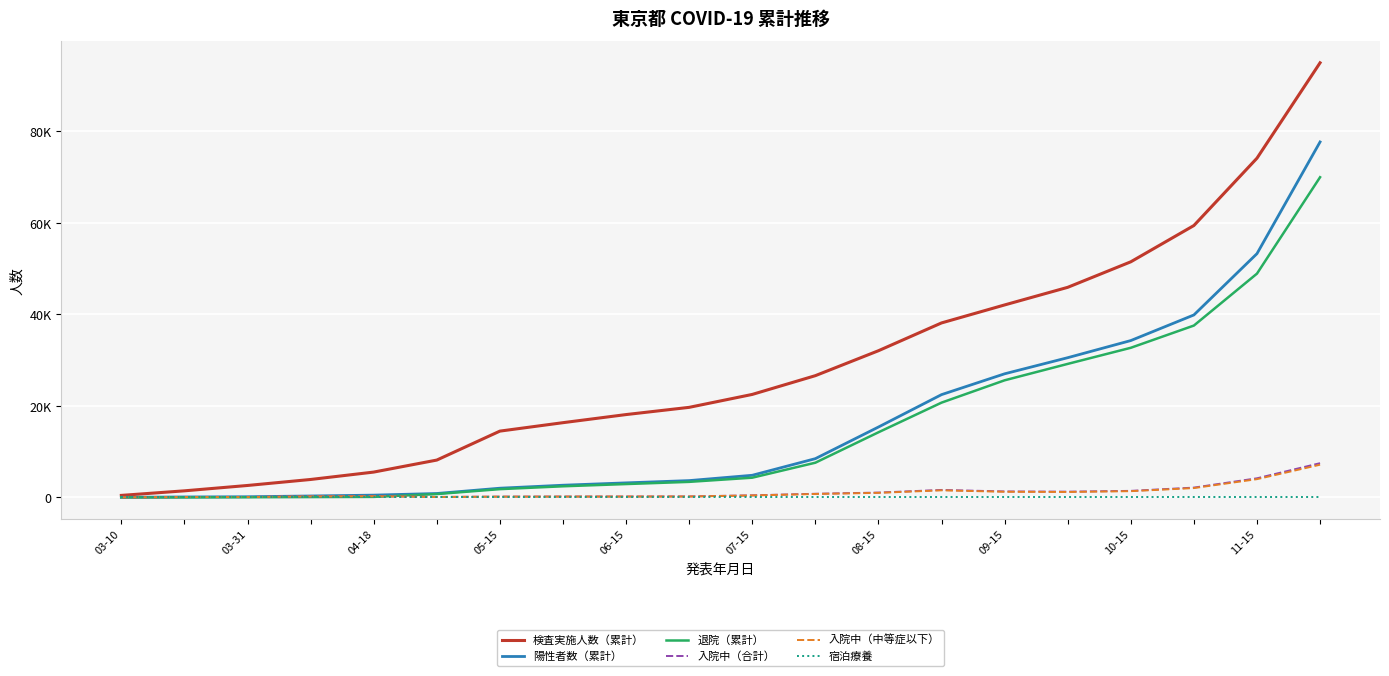

Does the chart display data point markers on the line(s)?

No